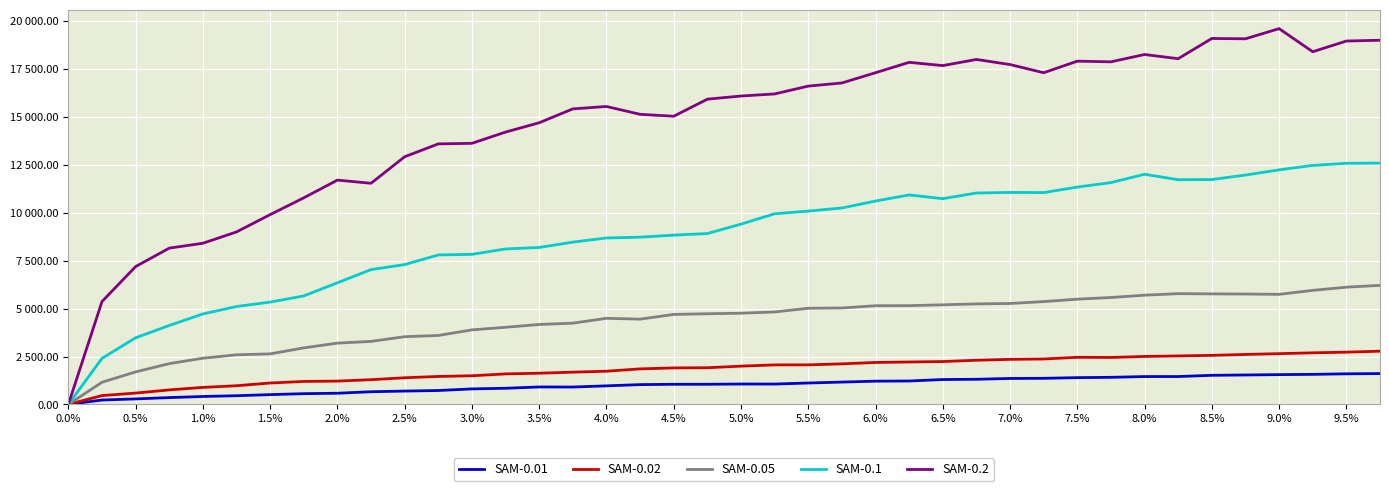

Does the chart have visible grid lines?

Yes